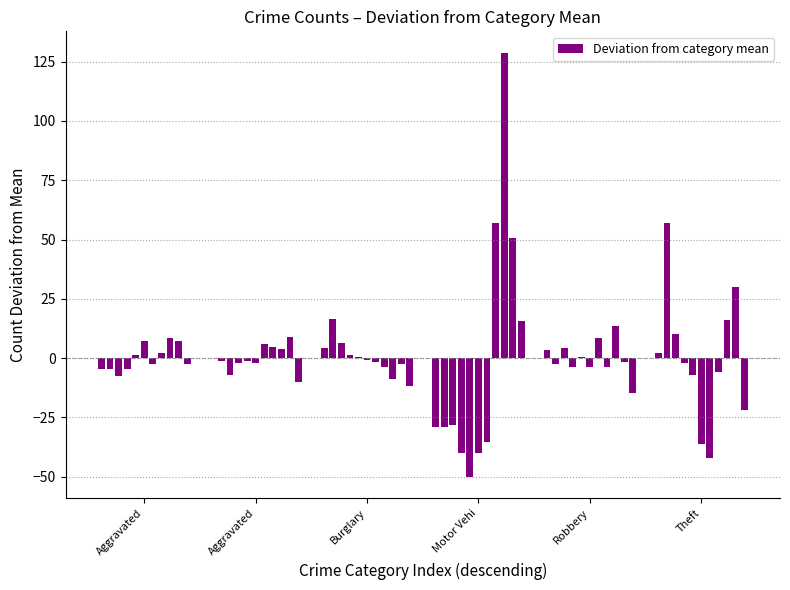

What is the maximum value shown in the chart?

128.8